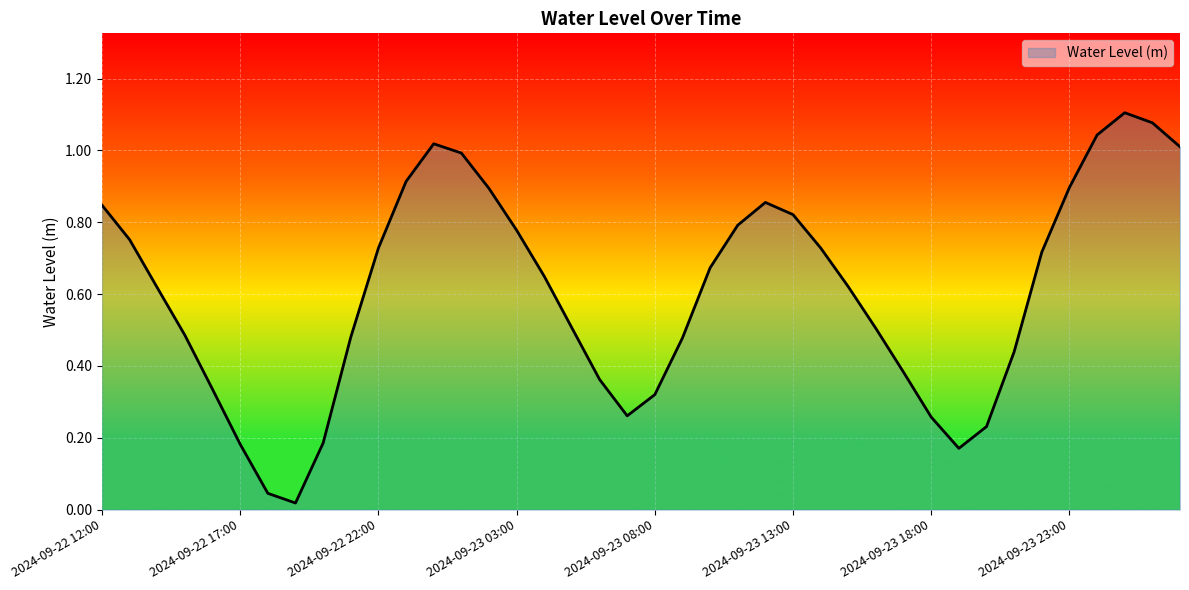

Is this an area chart (filled region under the line)?

Yes